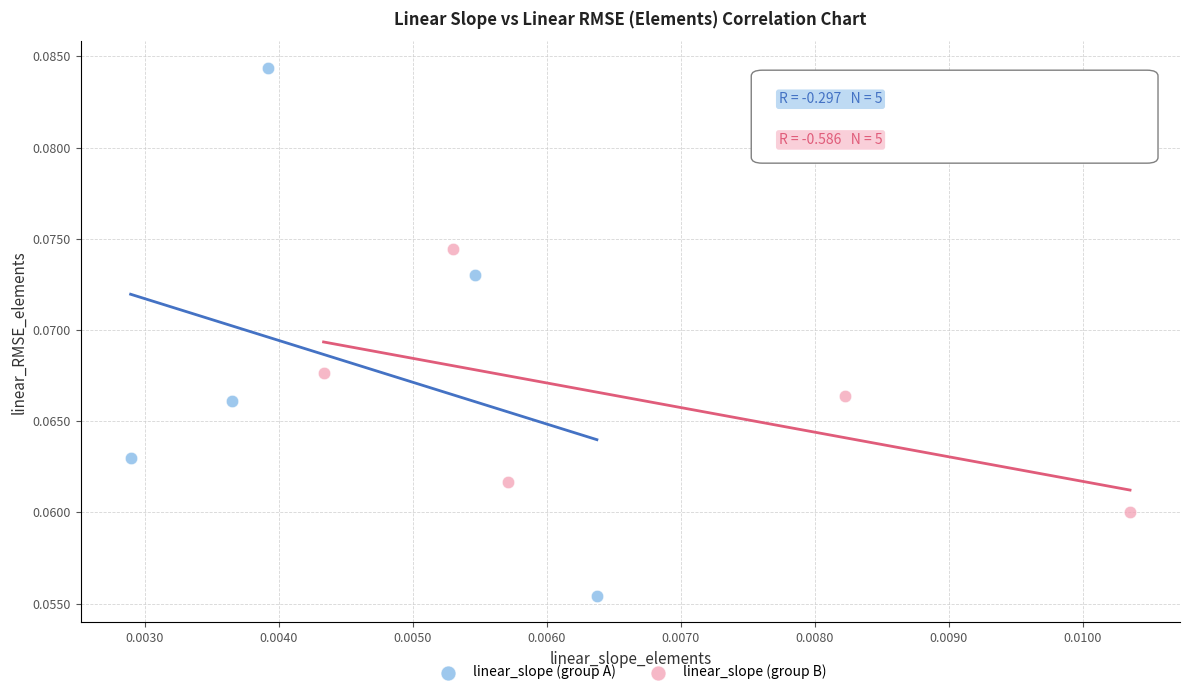

What are all the series names shown in the legend?

linear_slope (group A), linear_slope (group B)